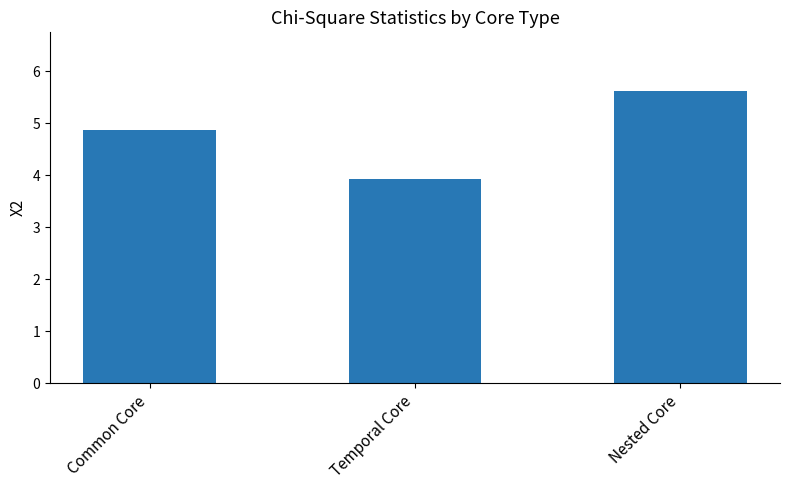

Is it true that the value at Temporal Core is 2.7?

False